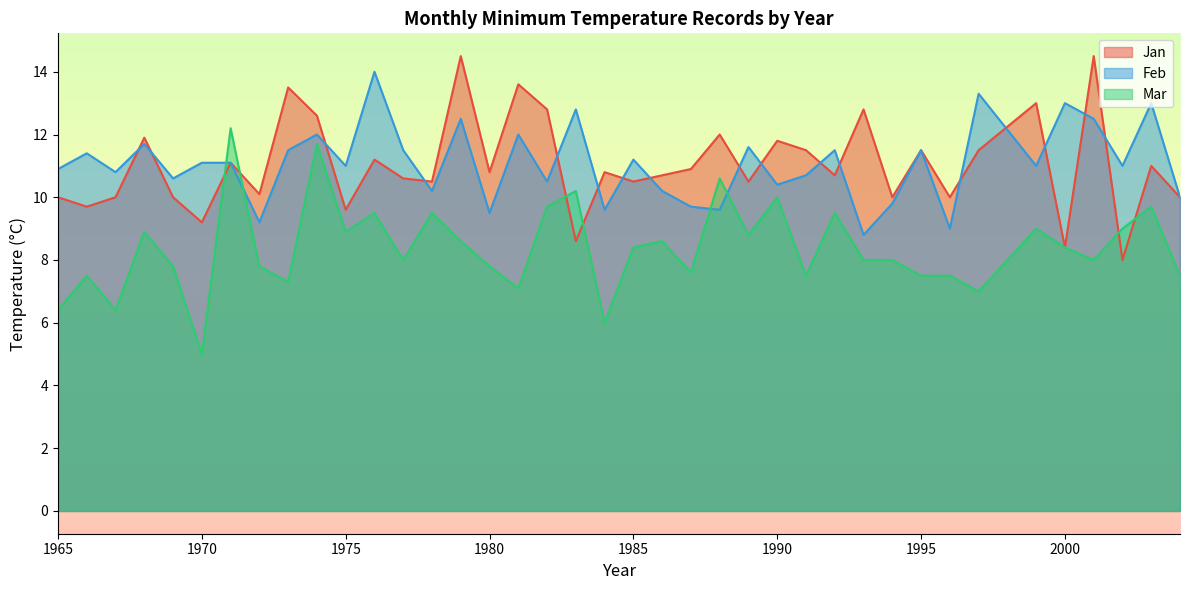

What is the average value of the Mar series?

8.4